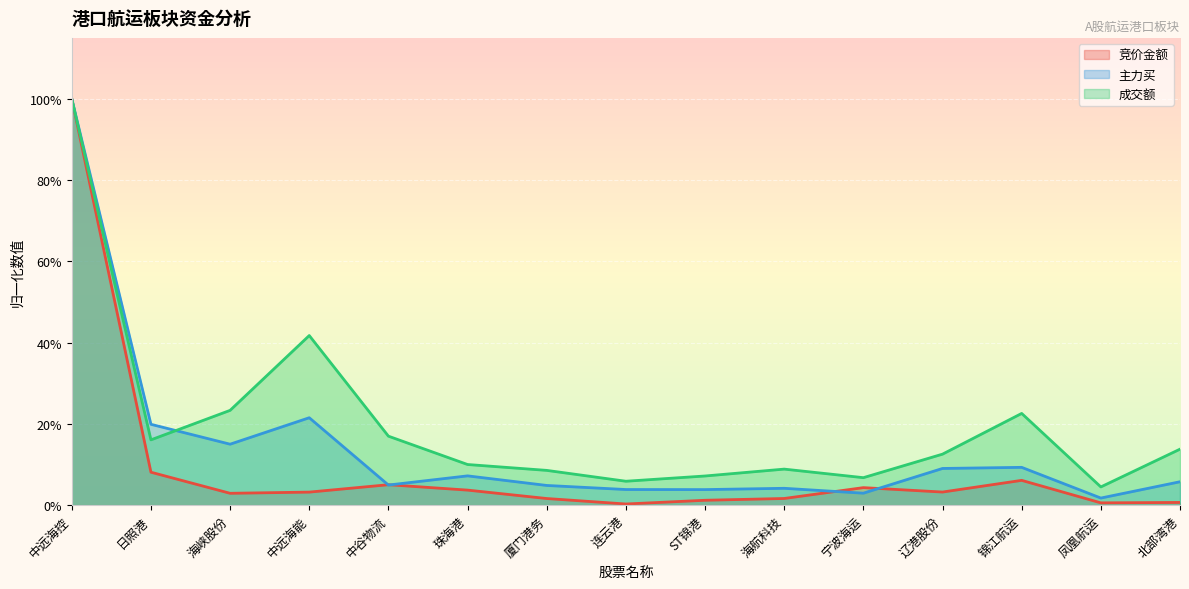

What is the average value of the 主力买 series?

0.1